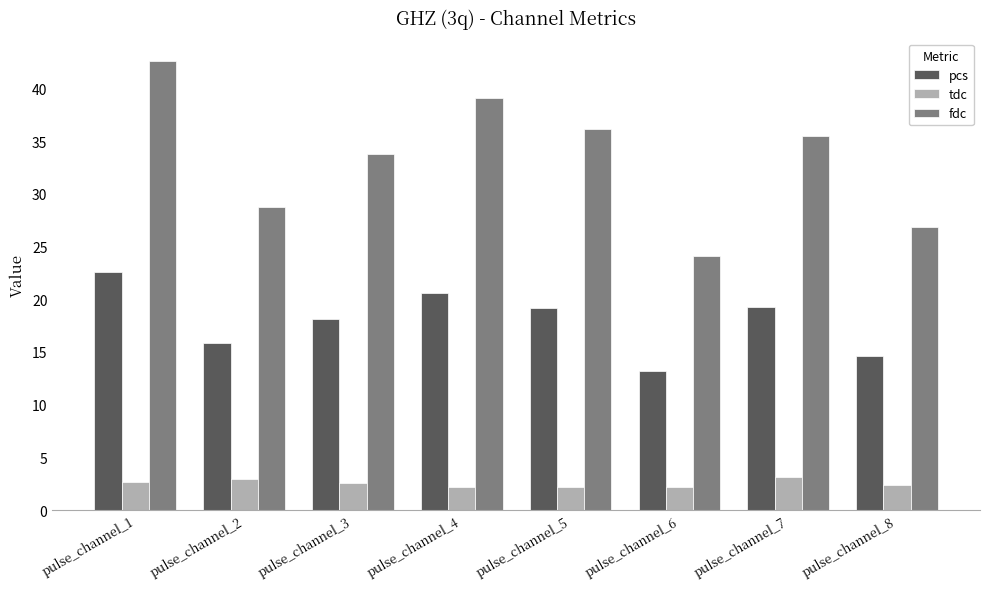

List the series in order of their overall mean, highest first.

fdc, pcs, tdc